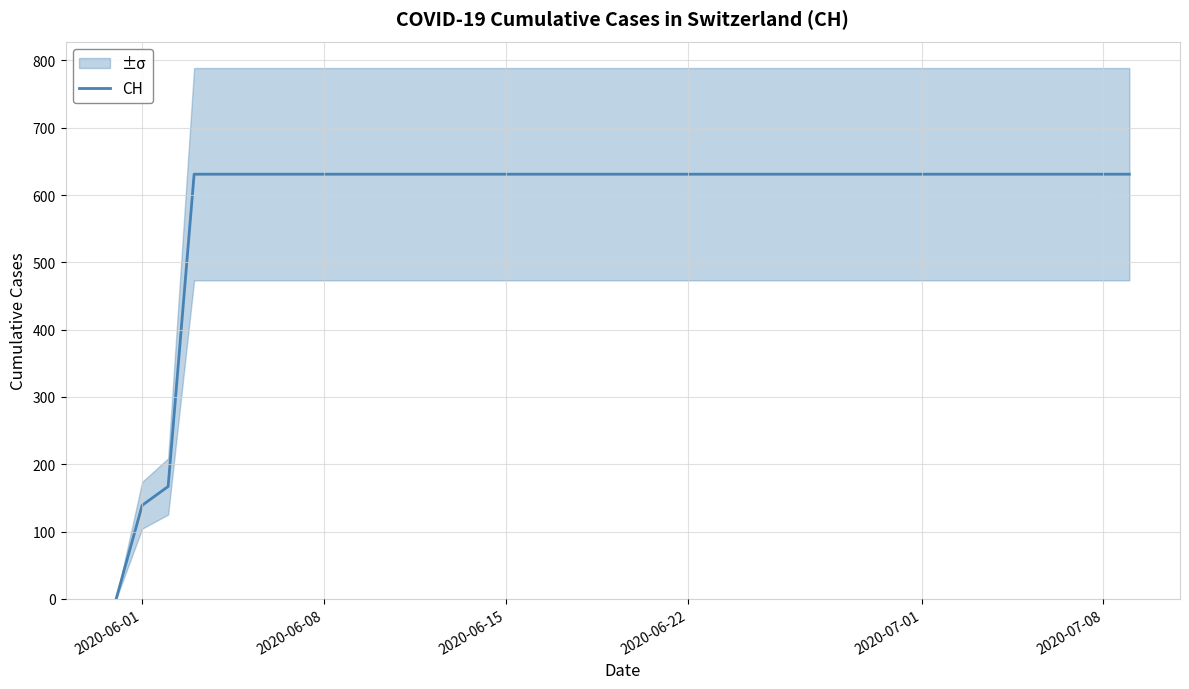

The value at 2020-07-08 is 1004. True or false?

False